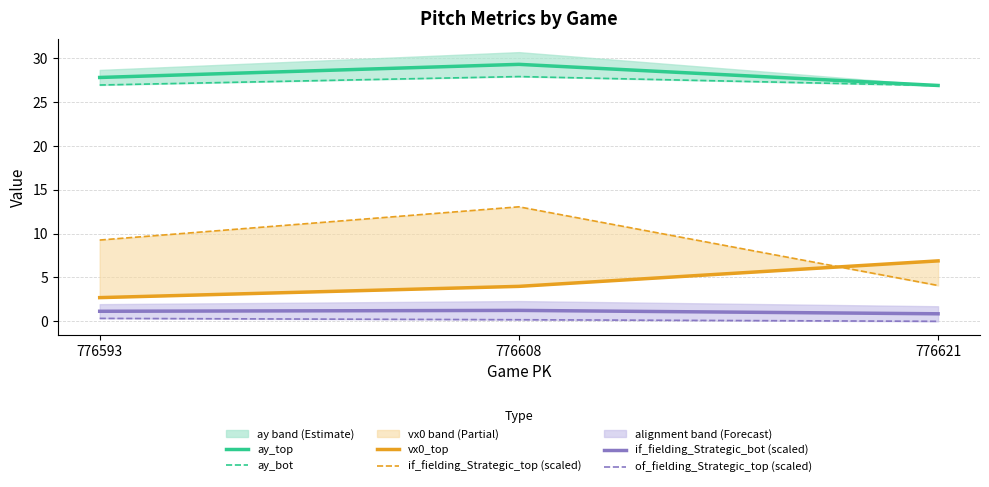

List the labels in order of if_fielding_Strategic_top (scaled) value, largest first.

776608, 776593, 776621